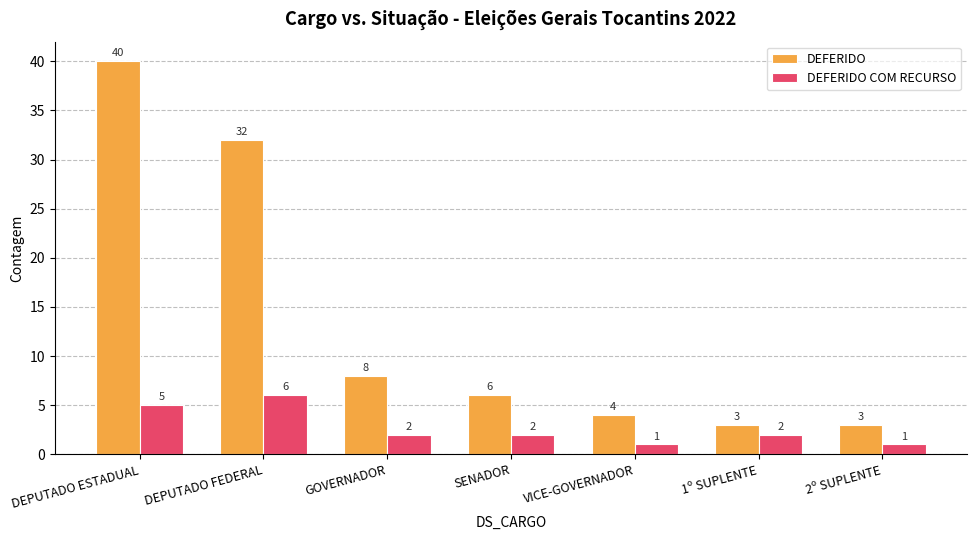

Between VICE-GOVERNADOR and 2º SUPLENTE, which series saw the biggest shift?

DEFERIDO